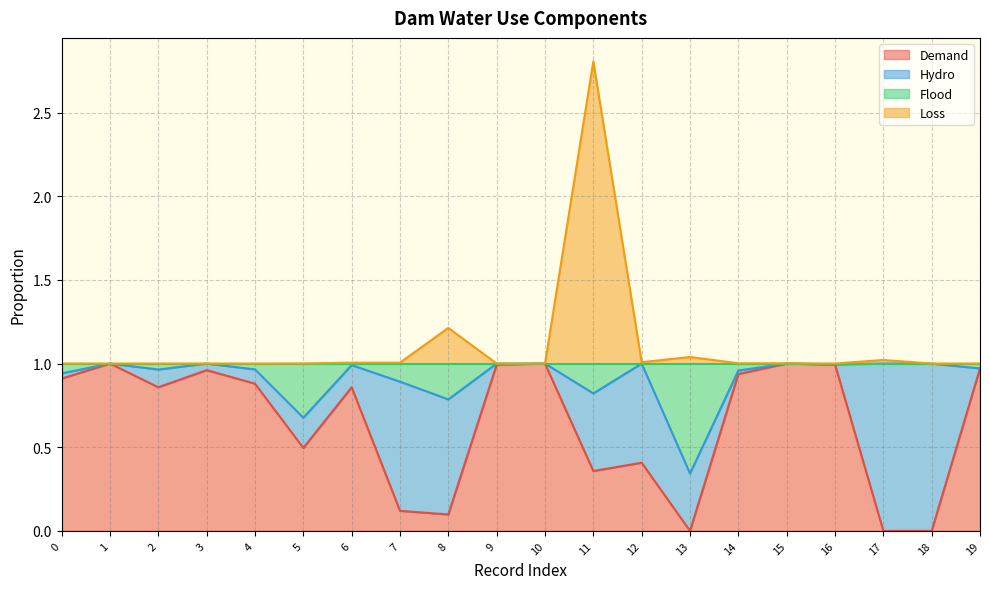

Is it true that Loss equals 1.0 at 14?

True